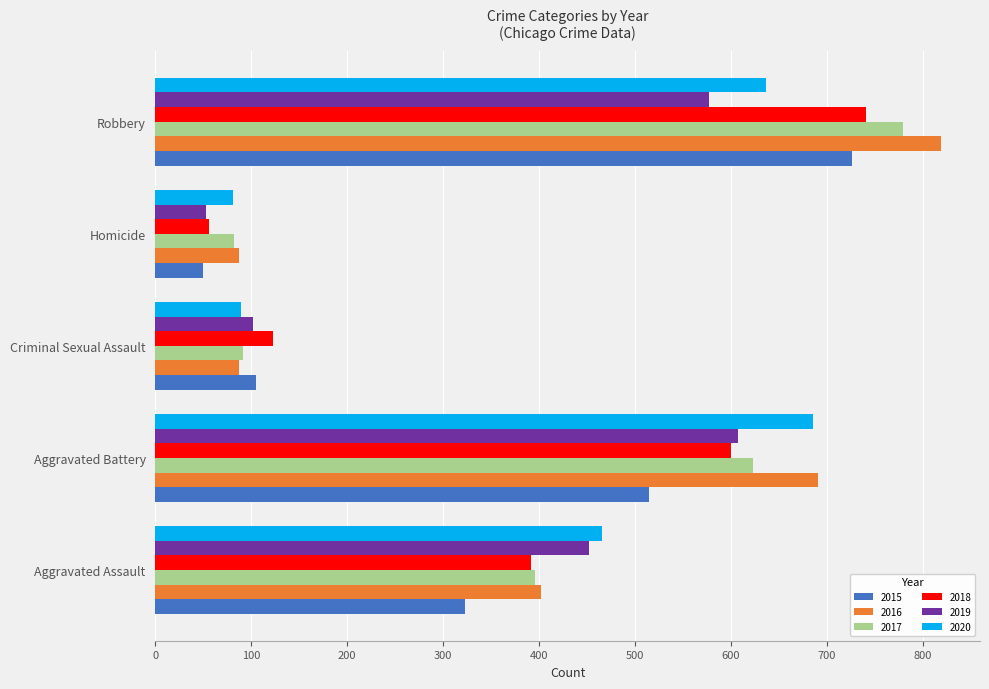

Which series changed the most between Aggravated Battery and Robbery?

2015